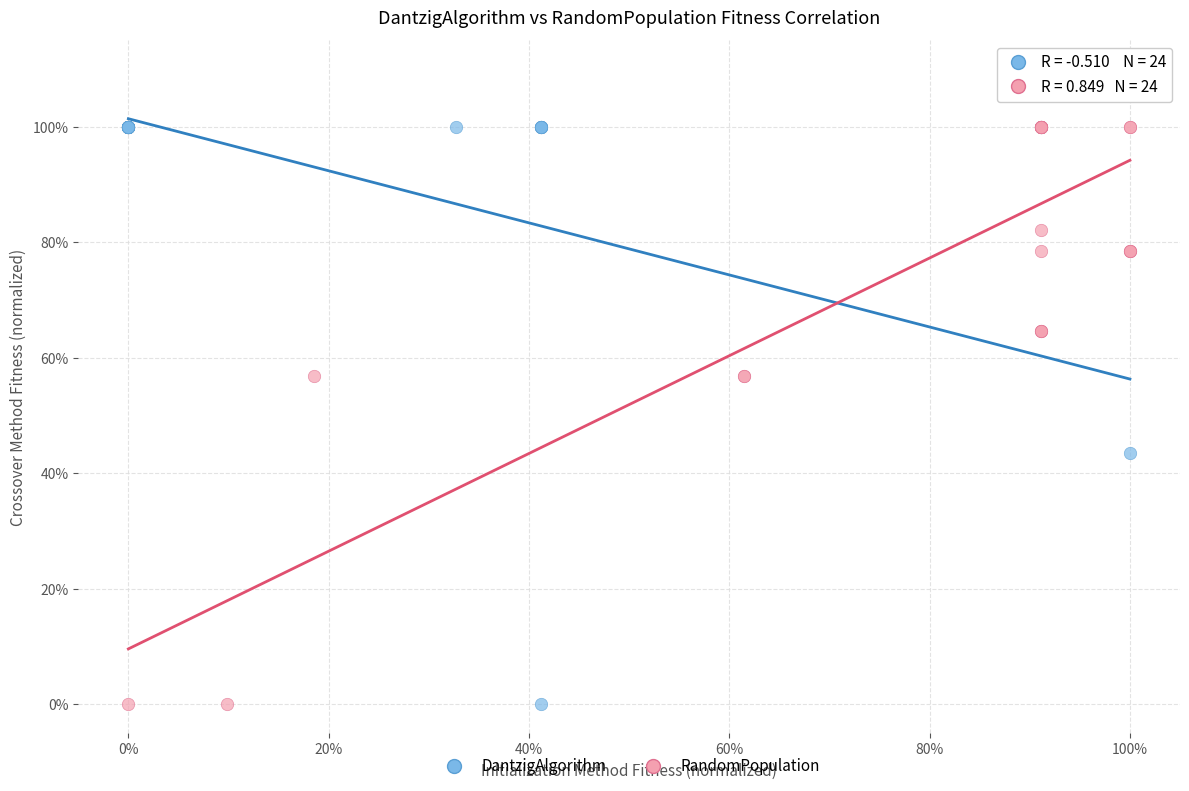

Which series has the widest spread of Y values?

RandomPopulation